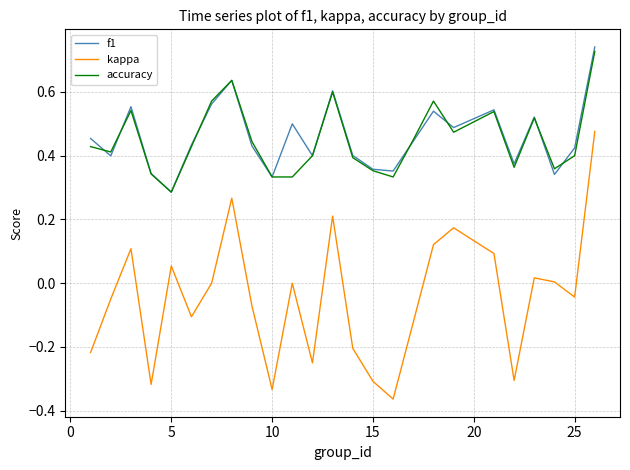

True or false: kappa and accuracy intersect in this chart.

False